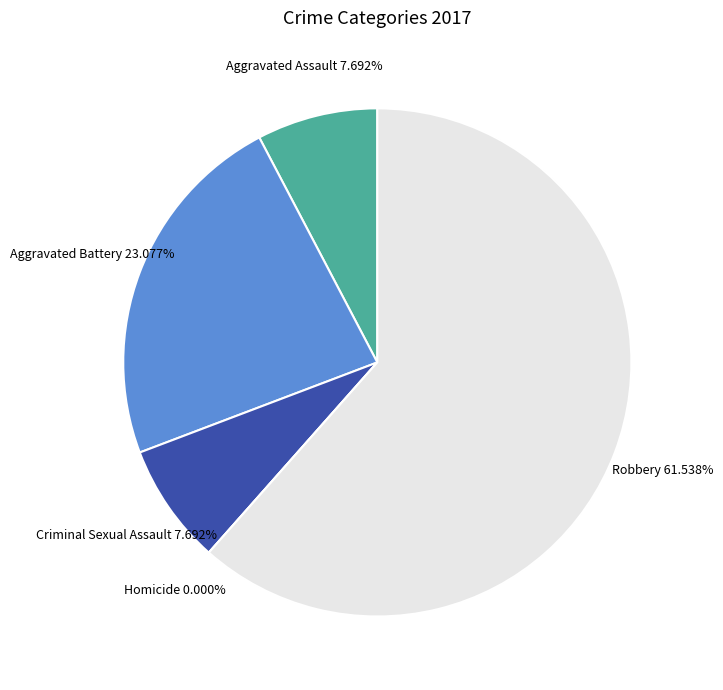

Does Criminal Sexual Assault represent more than half of the total?

No